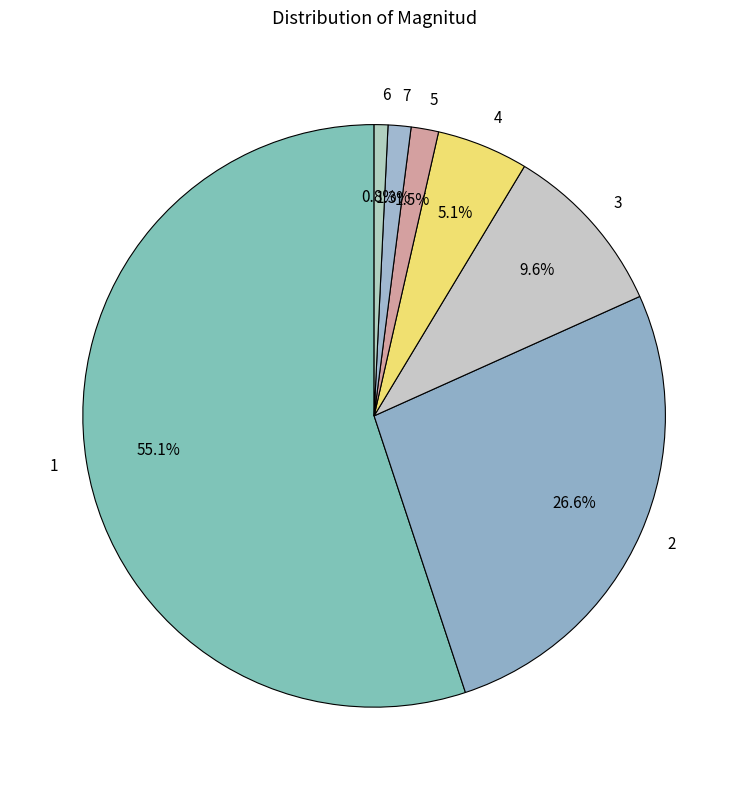

Is 1 the majority of the pie?

Yes